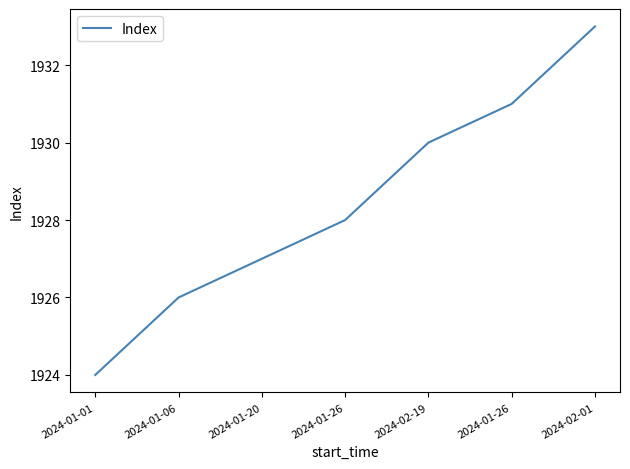

What is the minimum value shown in the chart?

1924